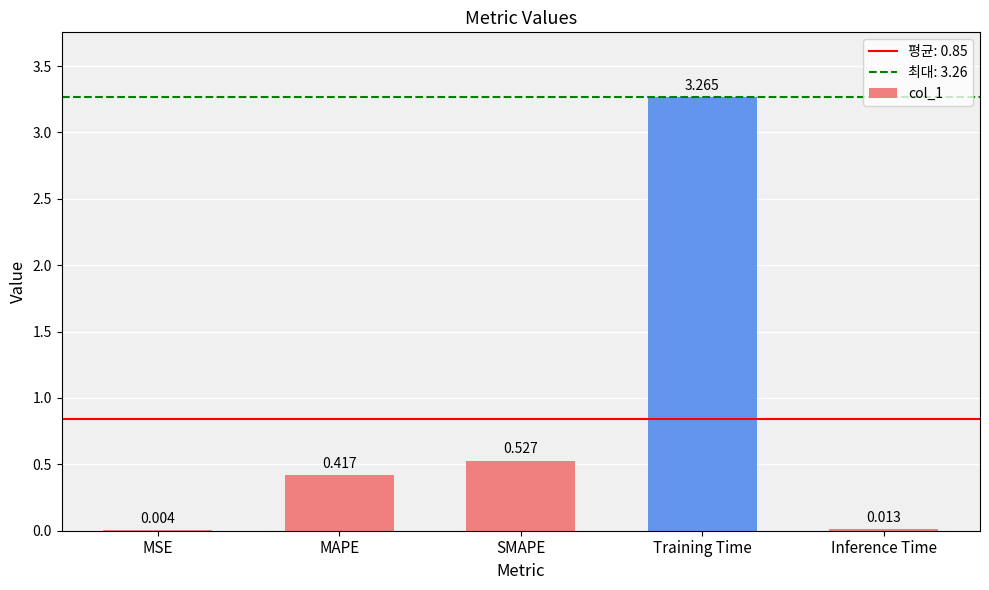

Where is the data nearest to the value 1?

SMAPE